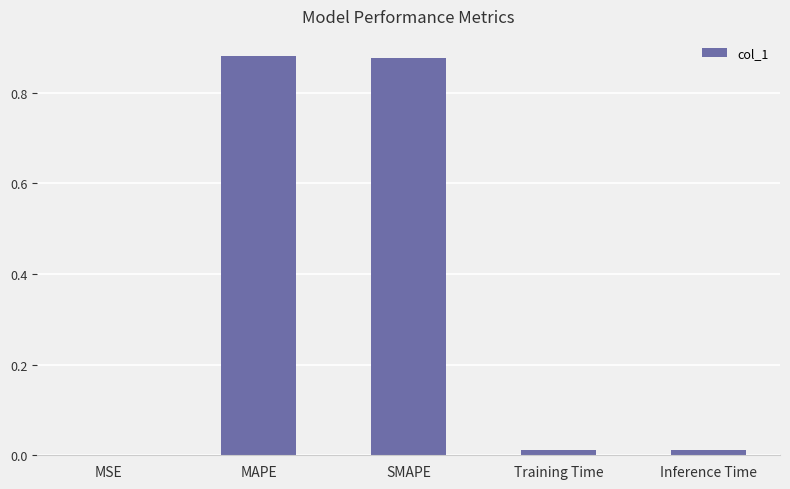

True or false: the data shows 1.4 at MAPE.

False